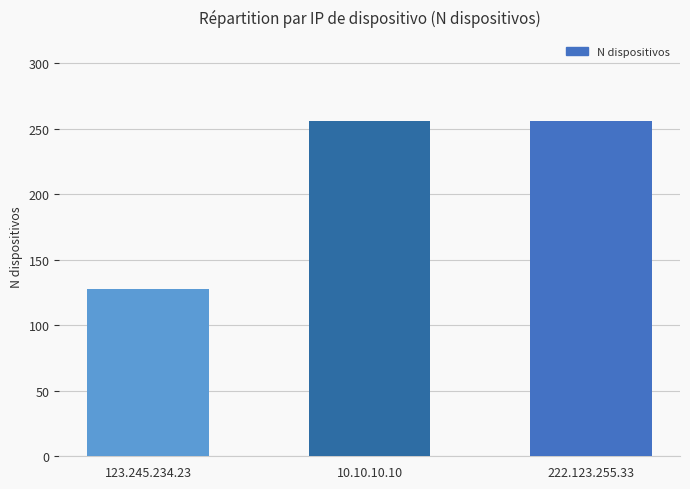

What is the difference between the second highest and minimum values?

128